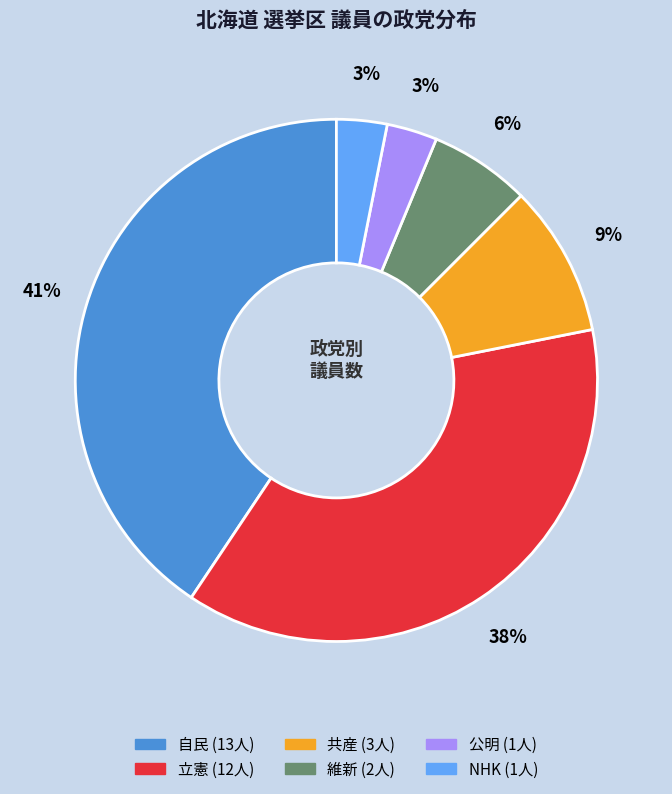

To the nearest percent, what portion does 共産 represent?

9%